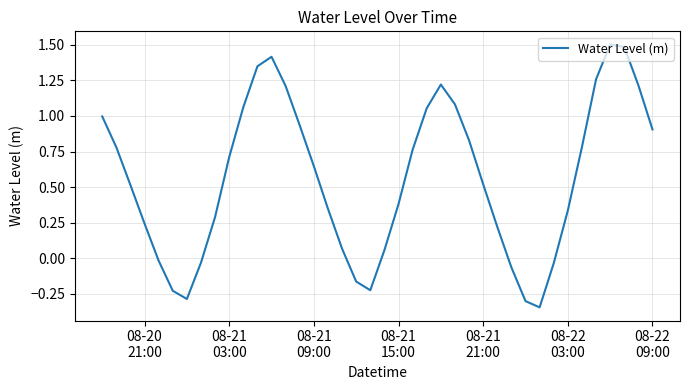

What is the maximum value shown in the chart?

1.5